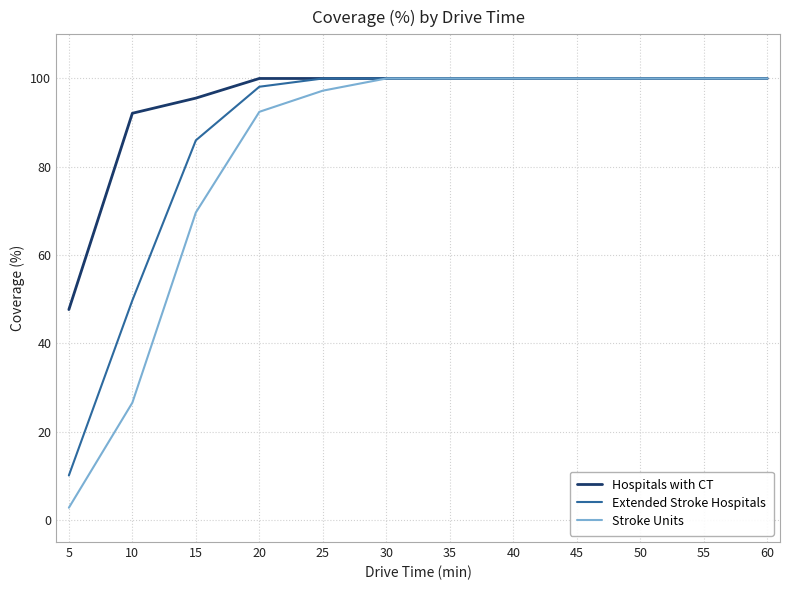

Is the value of Stroke Units at 40 greater than the value of Hospitals with CT at 10?

Yes